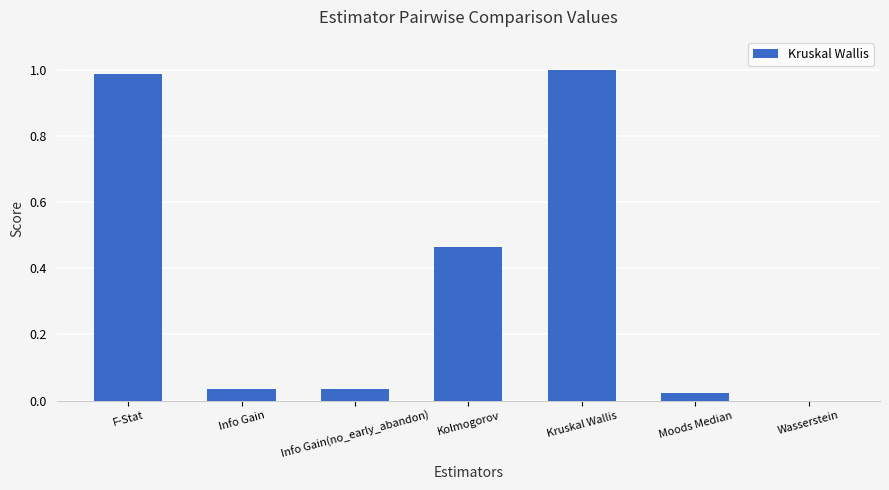

Is it true that the value at Kruskal Wallis is 1.0?

True